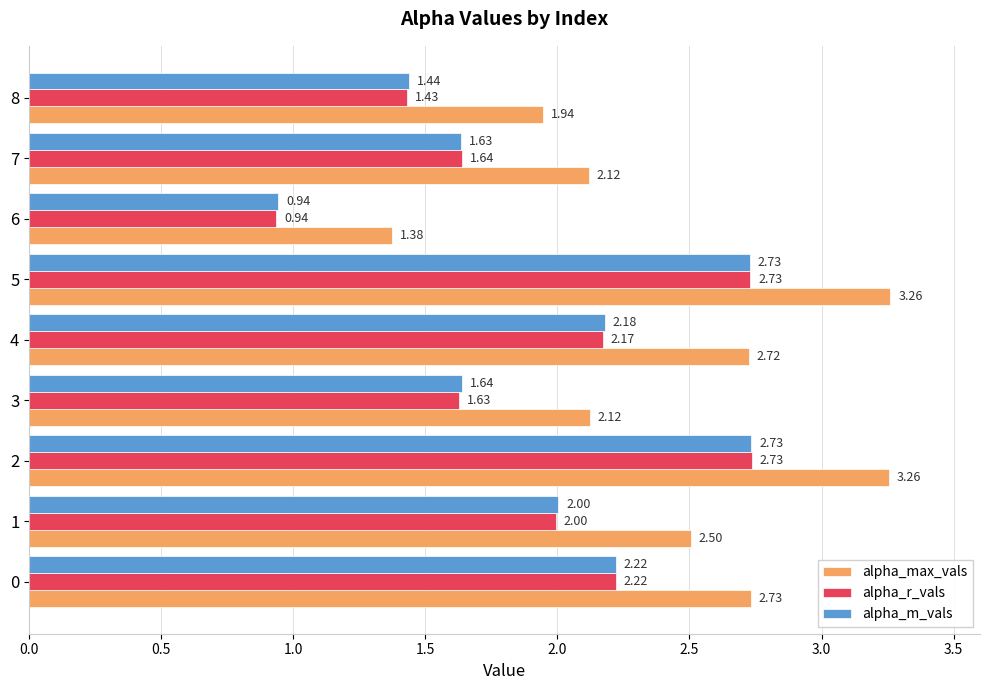

What is the spread (max minus min) of values at 1?

0.5